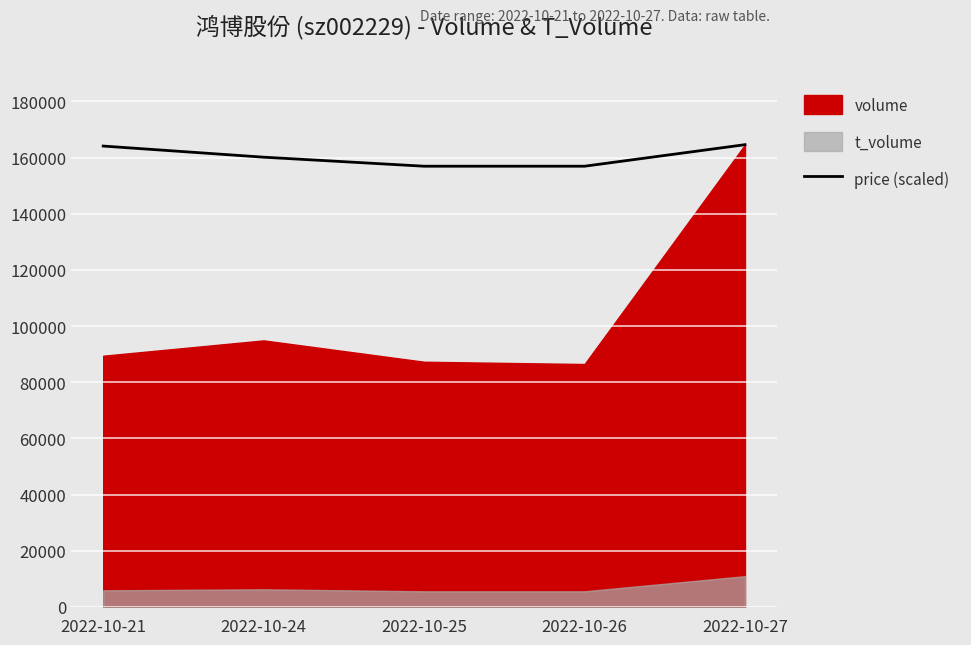

How many lines are shown in the chart?

1